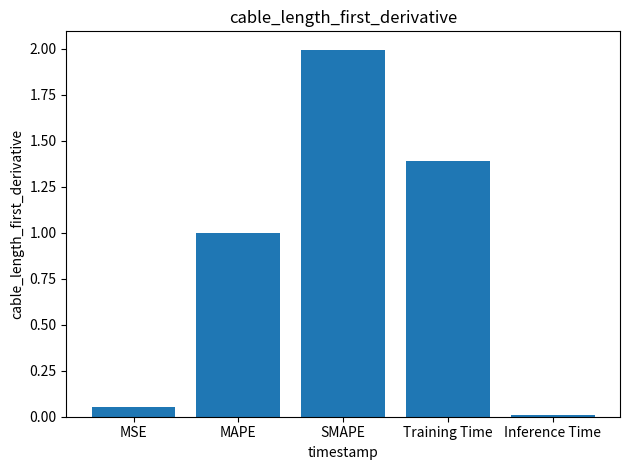

What is the approximate value at Training Time?

1.4